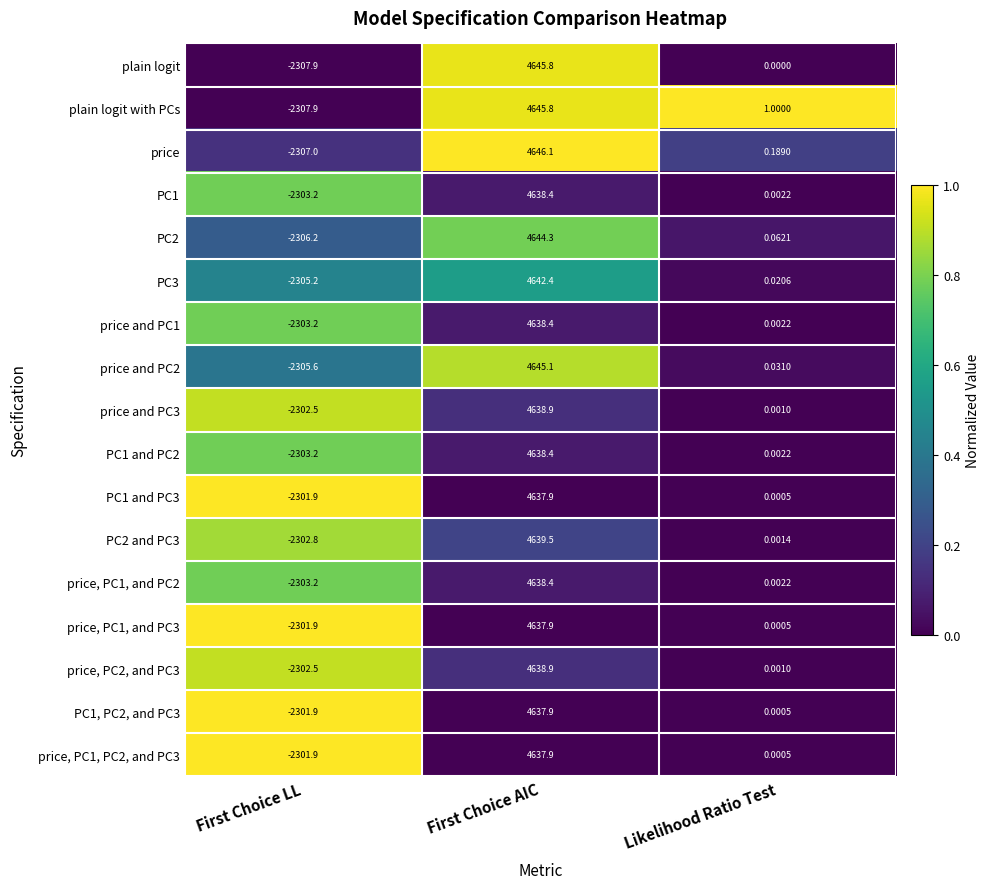

Which category has the lowest value across all series?

First Choice LL